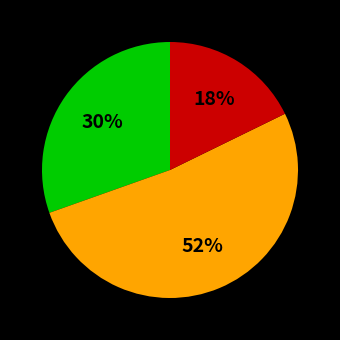

How many slices are in this pie chart?

3